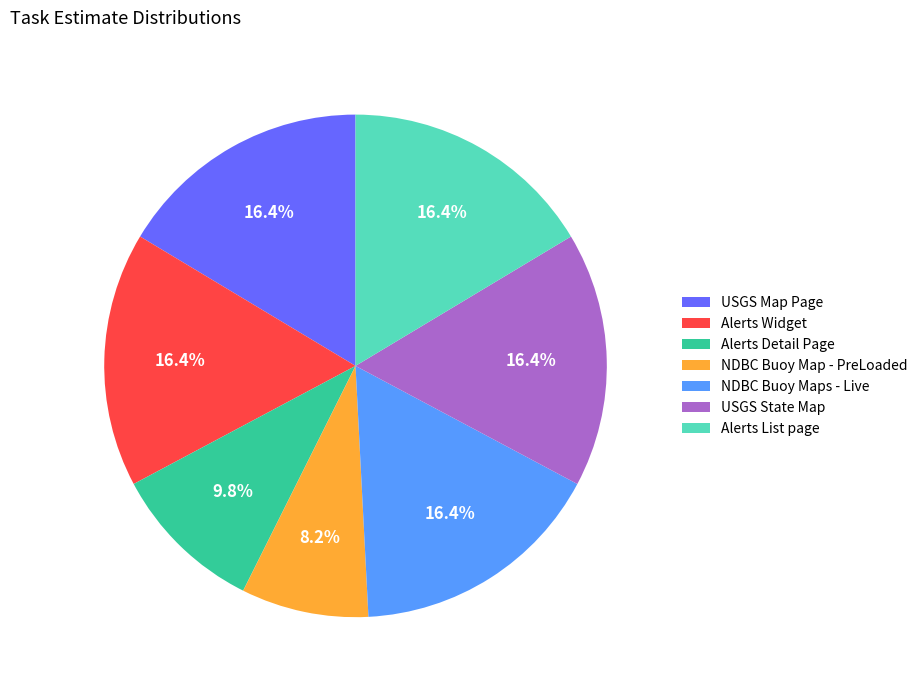

Does any single category account for the majority?

No